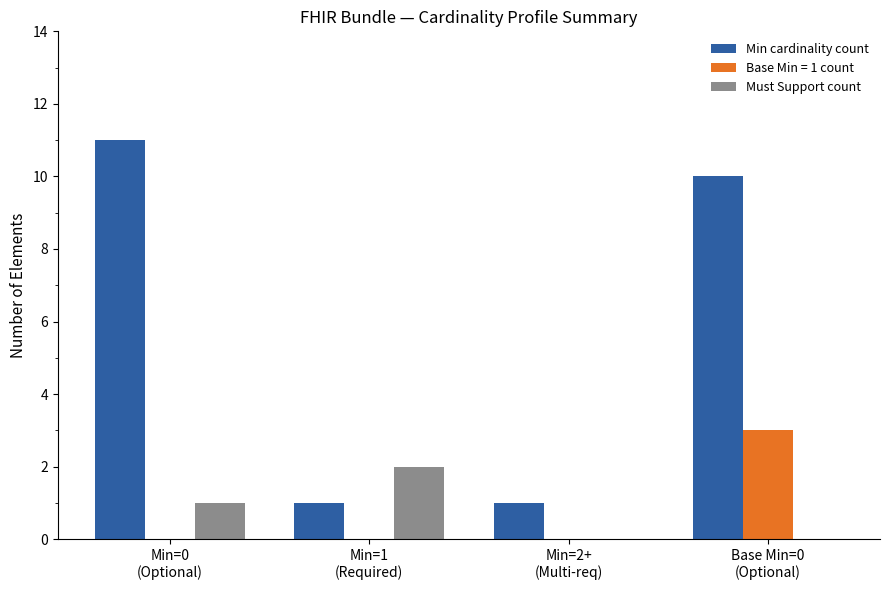

Count the number of categories in the chart.

4